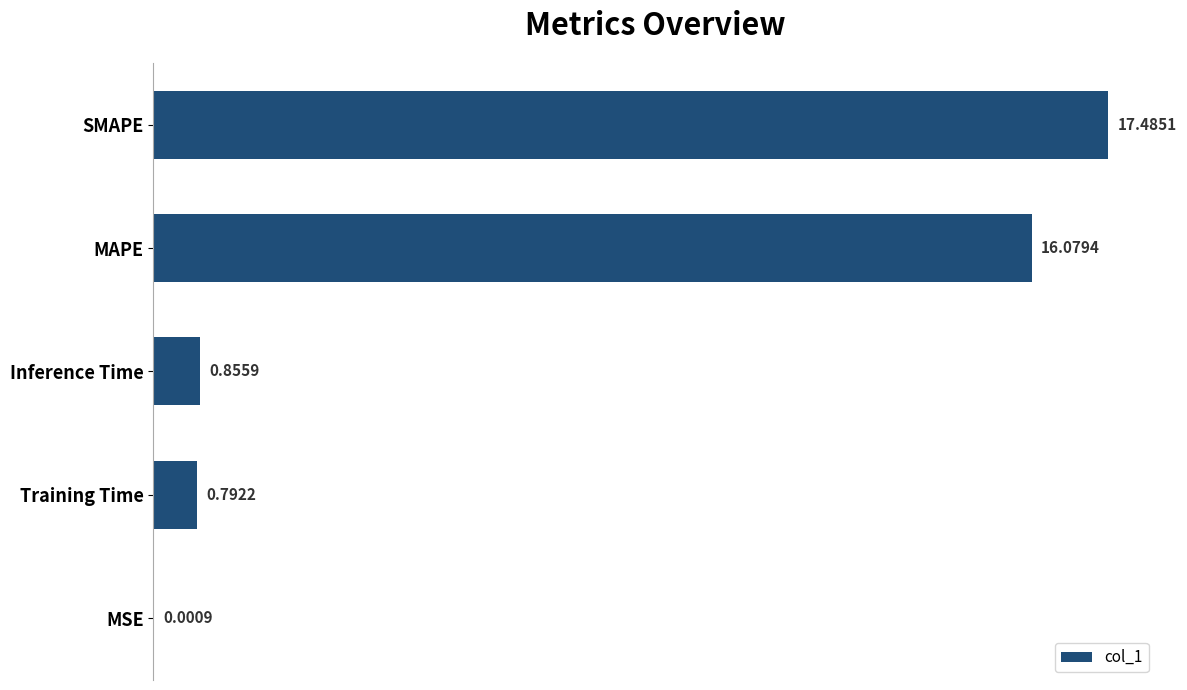

What is the change in value from Training Time to Inference Time?

+0.1